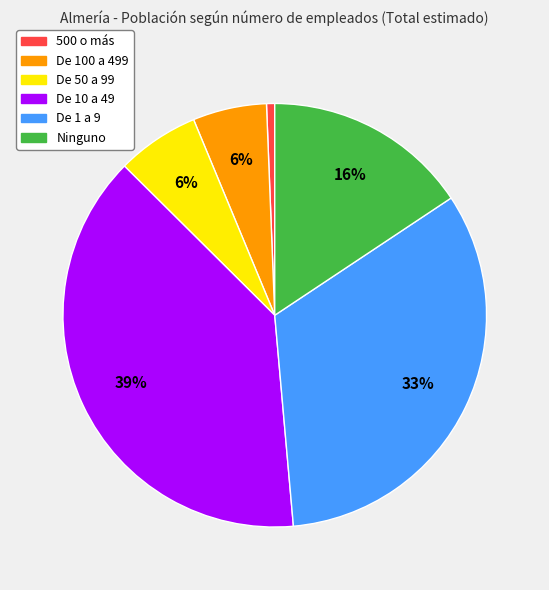

Do 500 o más and De 1 a 9 together represent more than half of the pie?

No